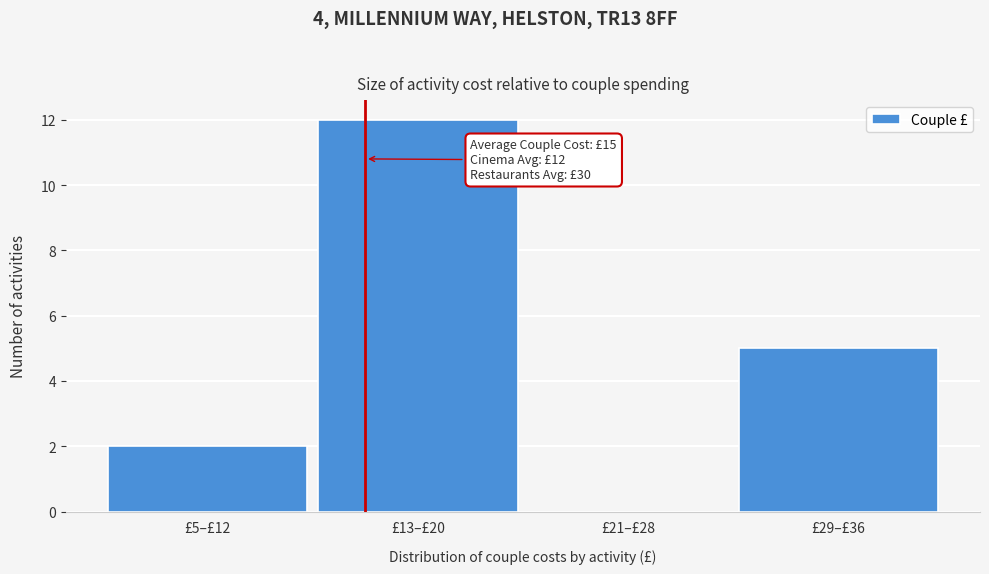

Reading right to left, extract all data points from this chart.

£29–£36=5	£21–£28=0	£13–£20=12	£5–£12=2